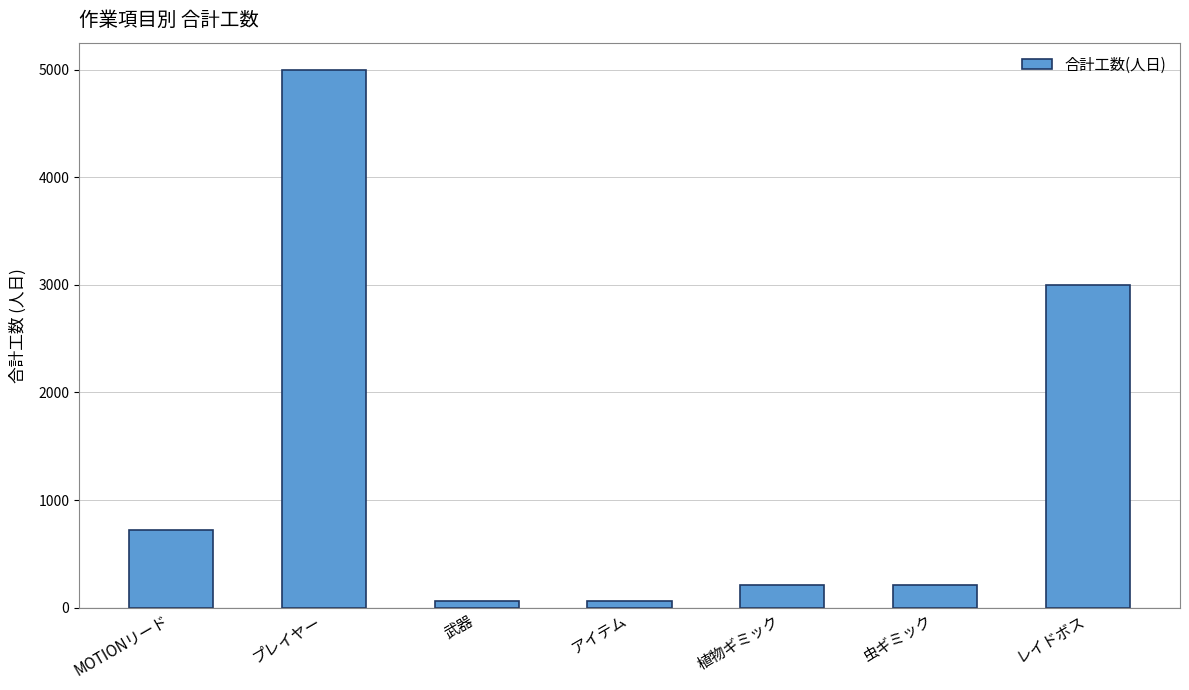

Which category has the highest value across all series?

プレイヤー